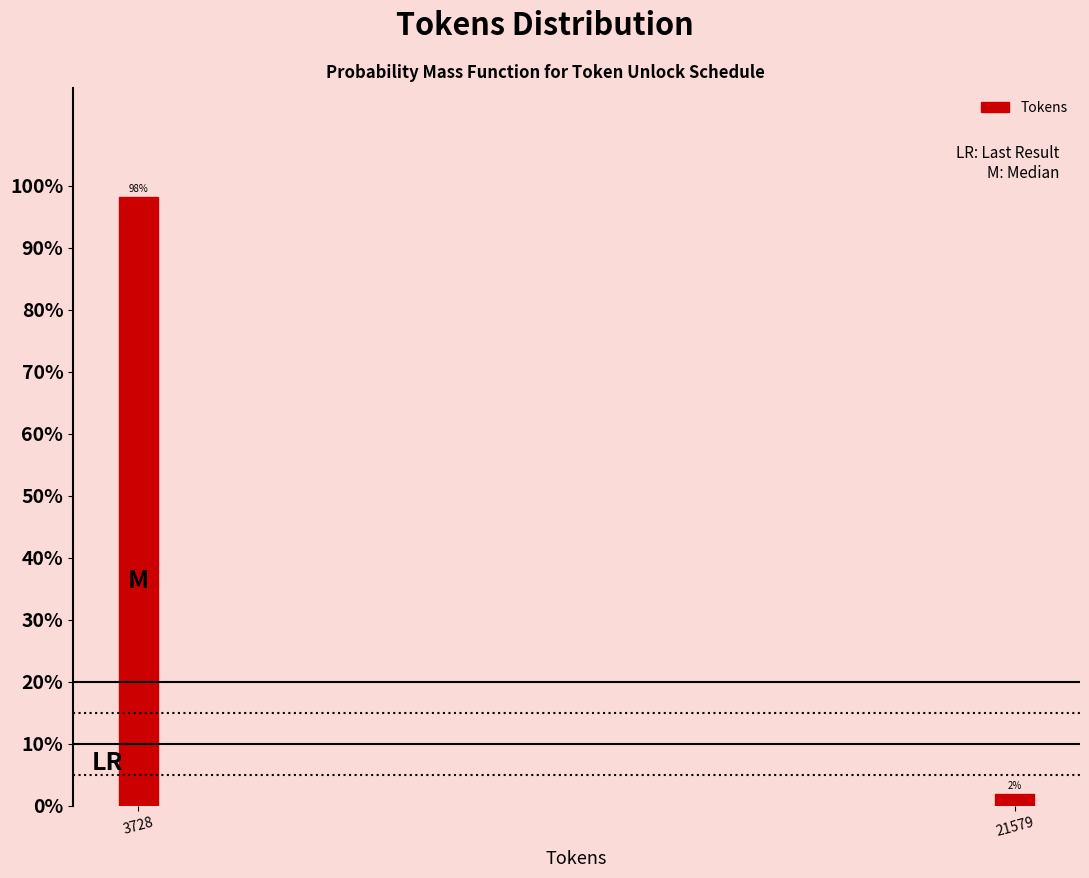

The chart shows a value of 34.1 at 3728. True or false?

False